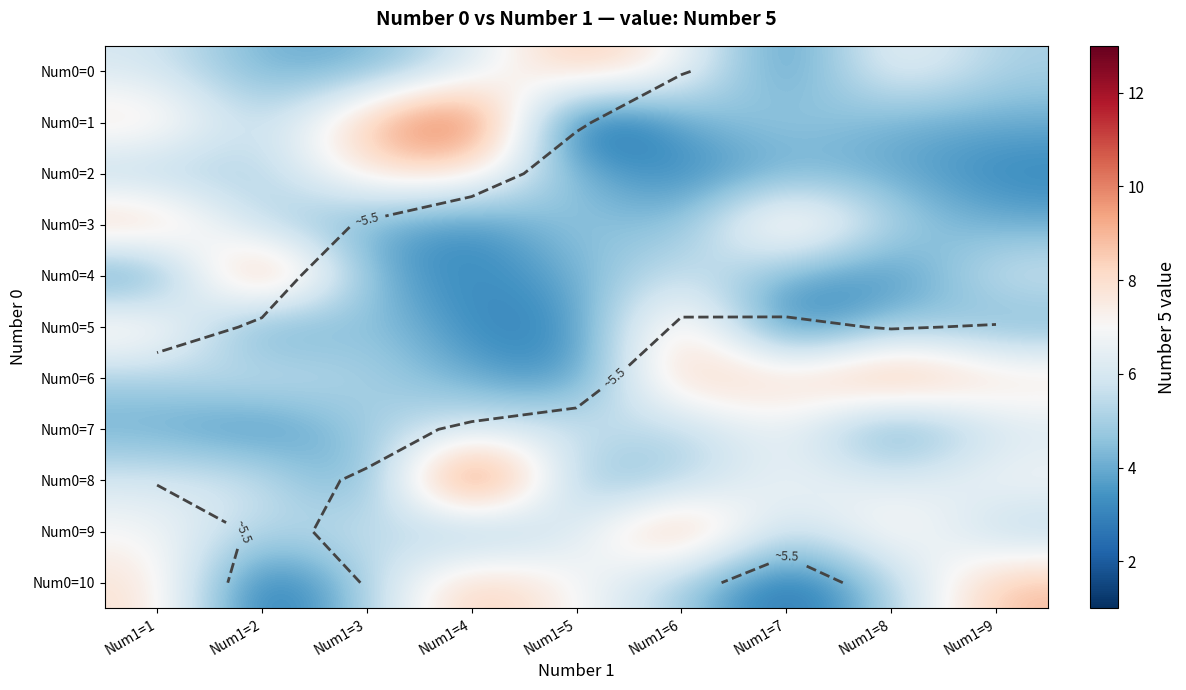

At how many categories does at least one series exceed 6?

9